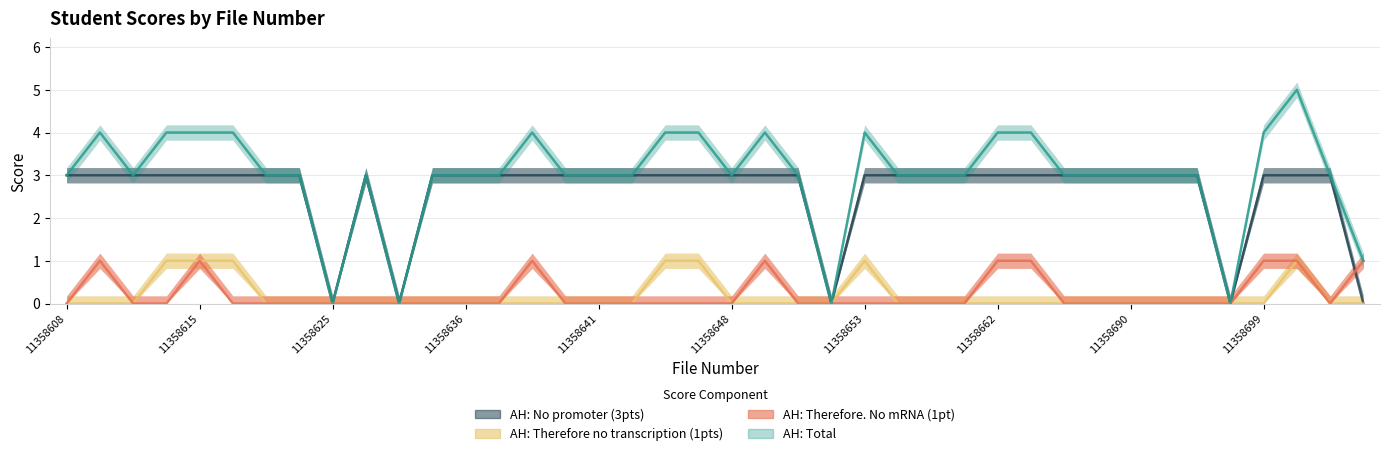

True or false: AH: Therefore. No mRNA (1pt) and AH: Total cross at least once.

False